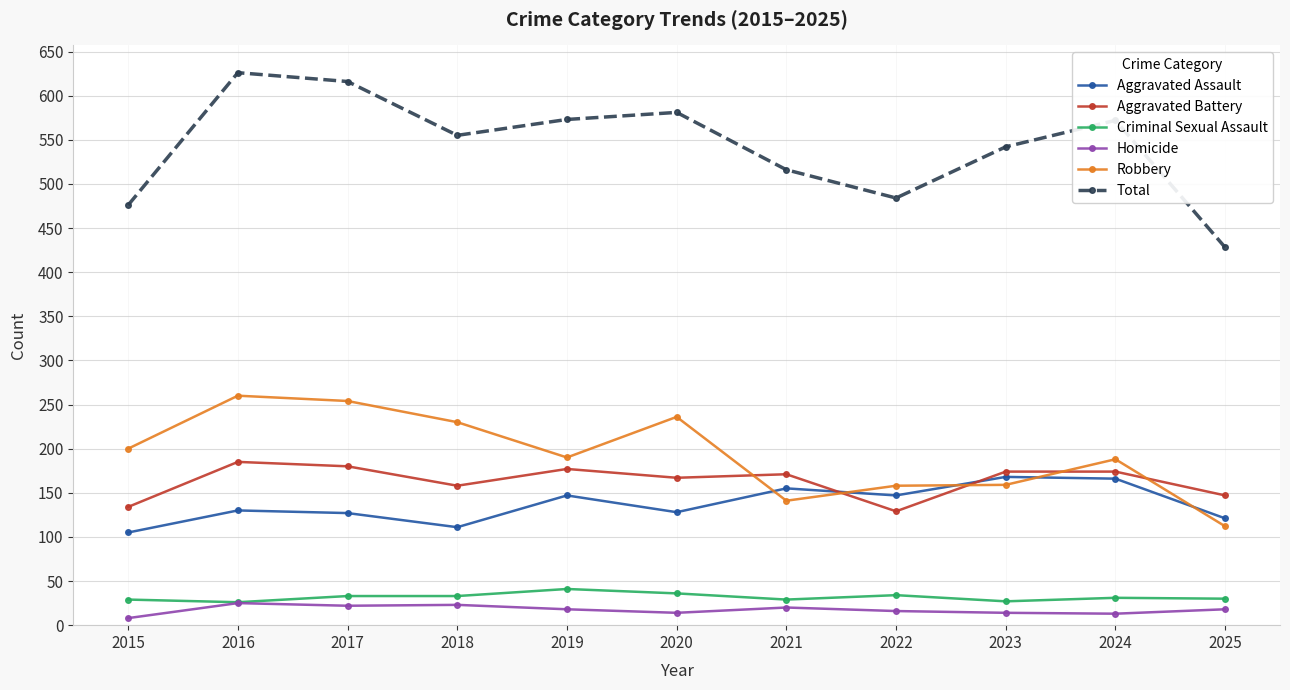

What is the greatest value displayed?

626